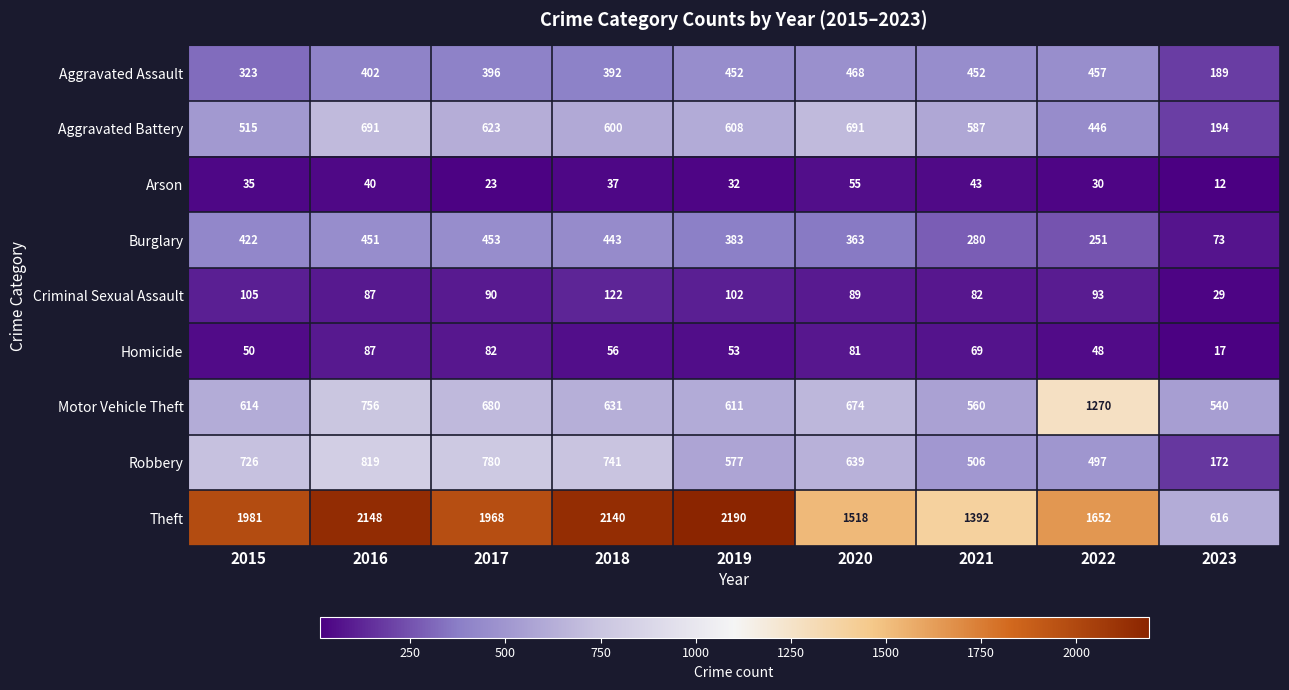

Is it true that Motor Vehicle Theft equals 508 at 2016?

False